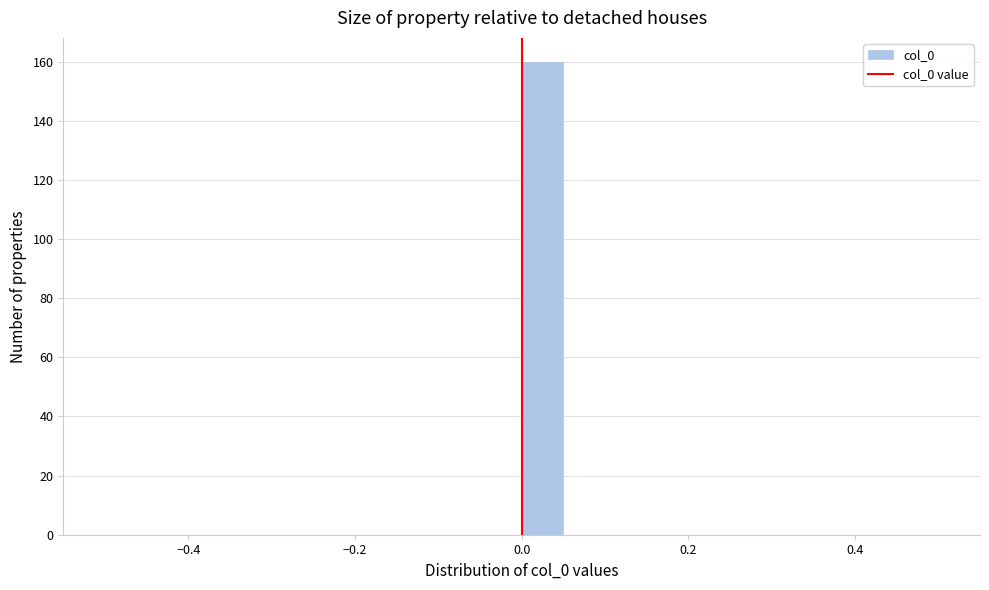

Read against the x-axis, roughly where is the centre of the tallest bar?

0.02